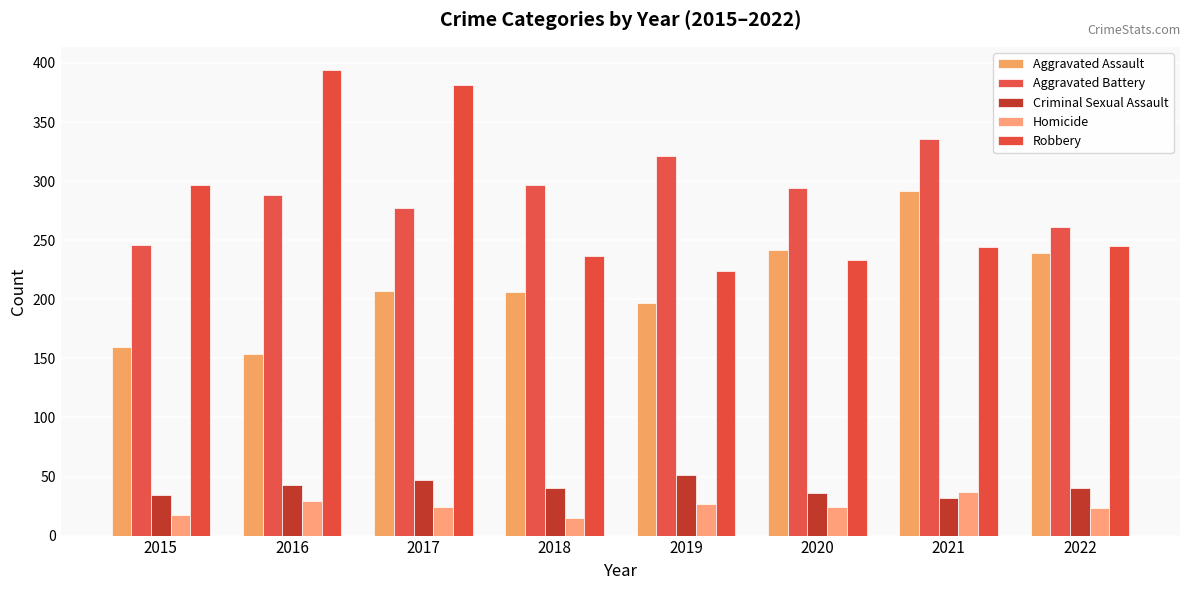

The value of Robbery at 2018 is 402. True or false?

False